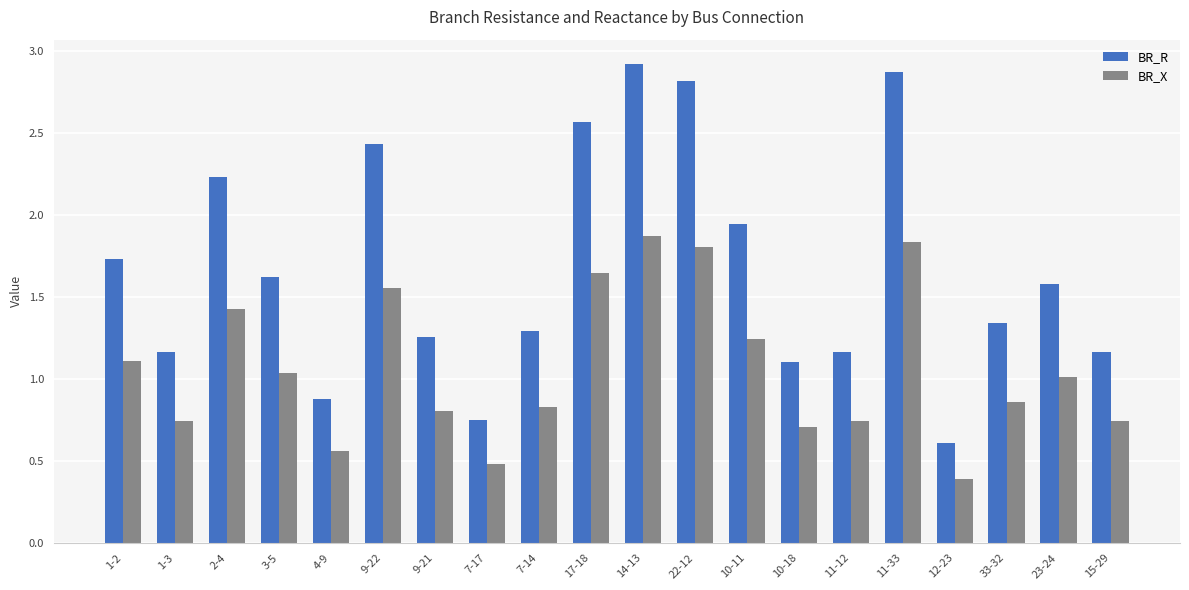

What is the difference between the second highest and minimum values in the BR_R series?

2.3